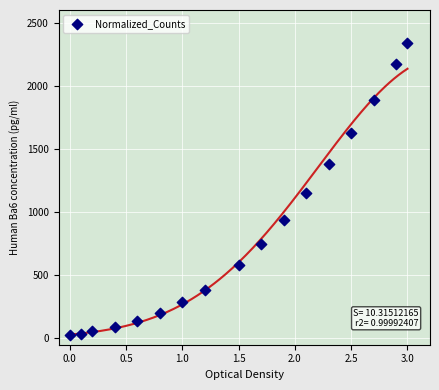

What Y value in the scatter plot is closest to 1182?

1150